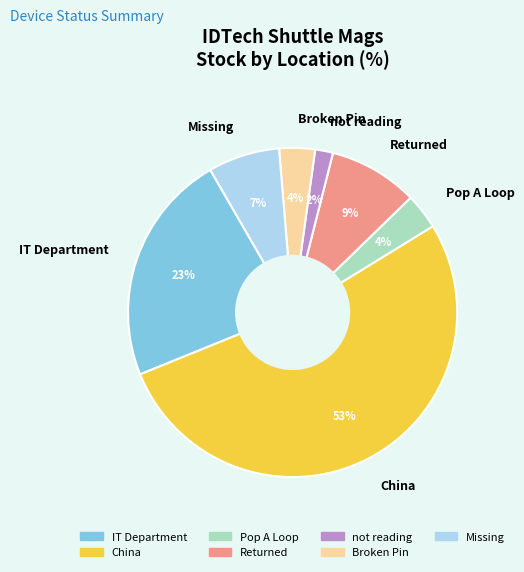

Is the sum of China and not reading greater than half?

Yes